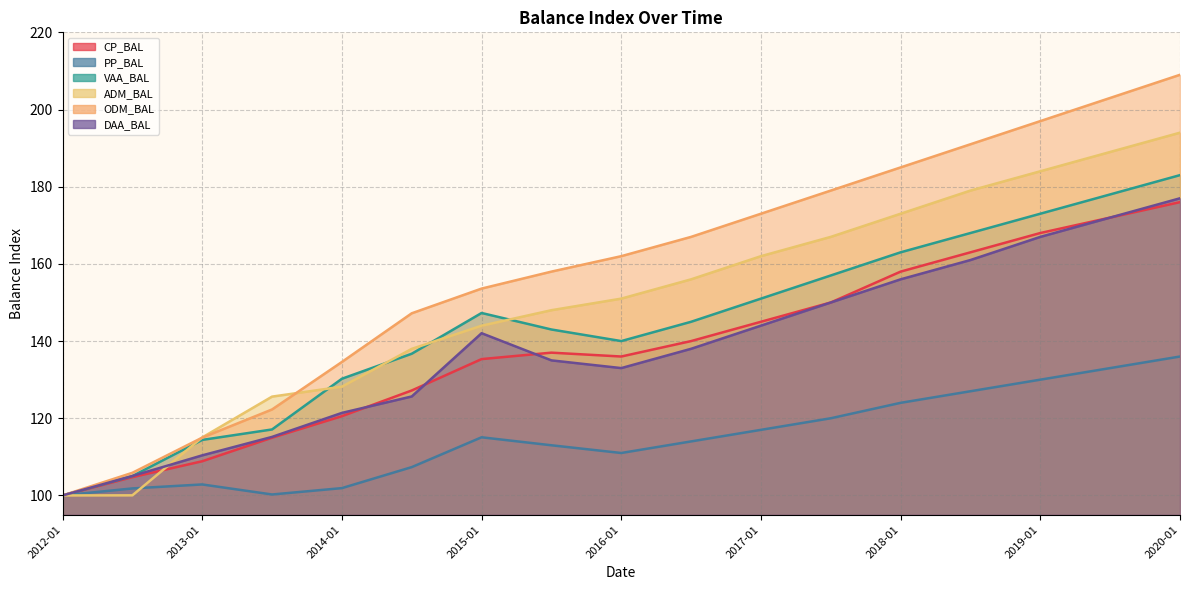

The value of CP_BAL at 2019-01 is 55.5. True or false?

False